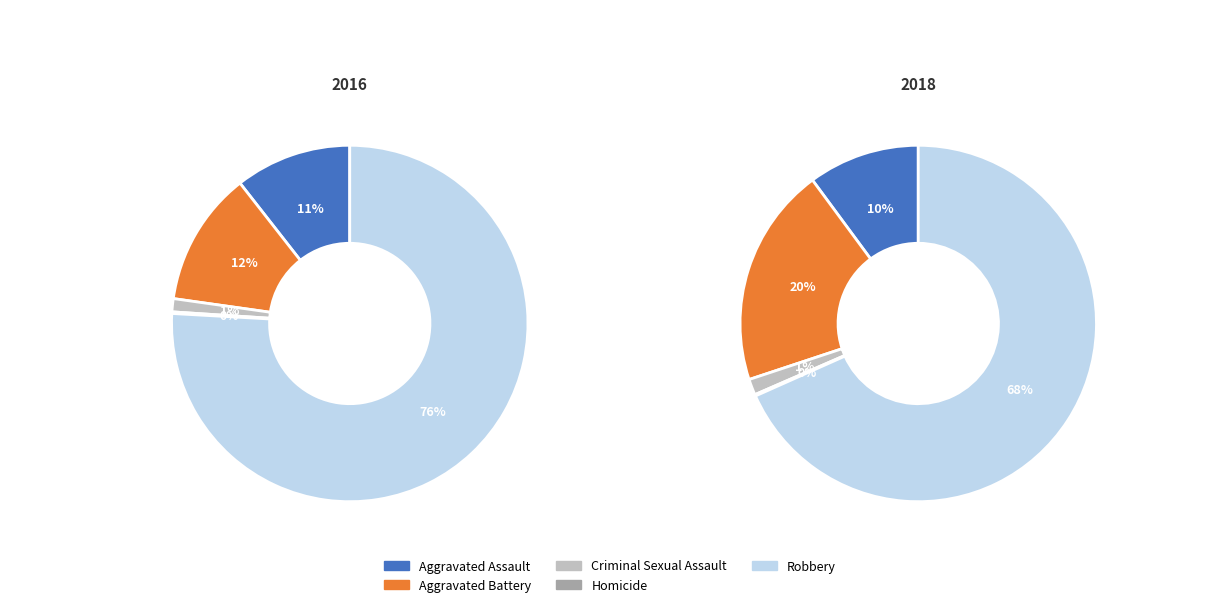

Between Homicide and Aggravated Battery, which is larger?

Aggravated Battery